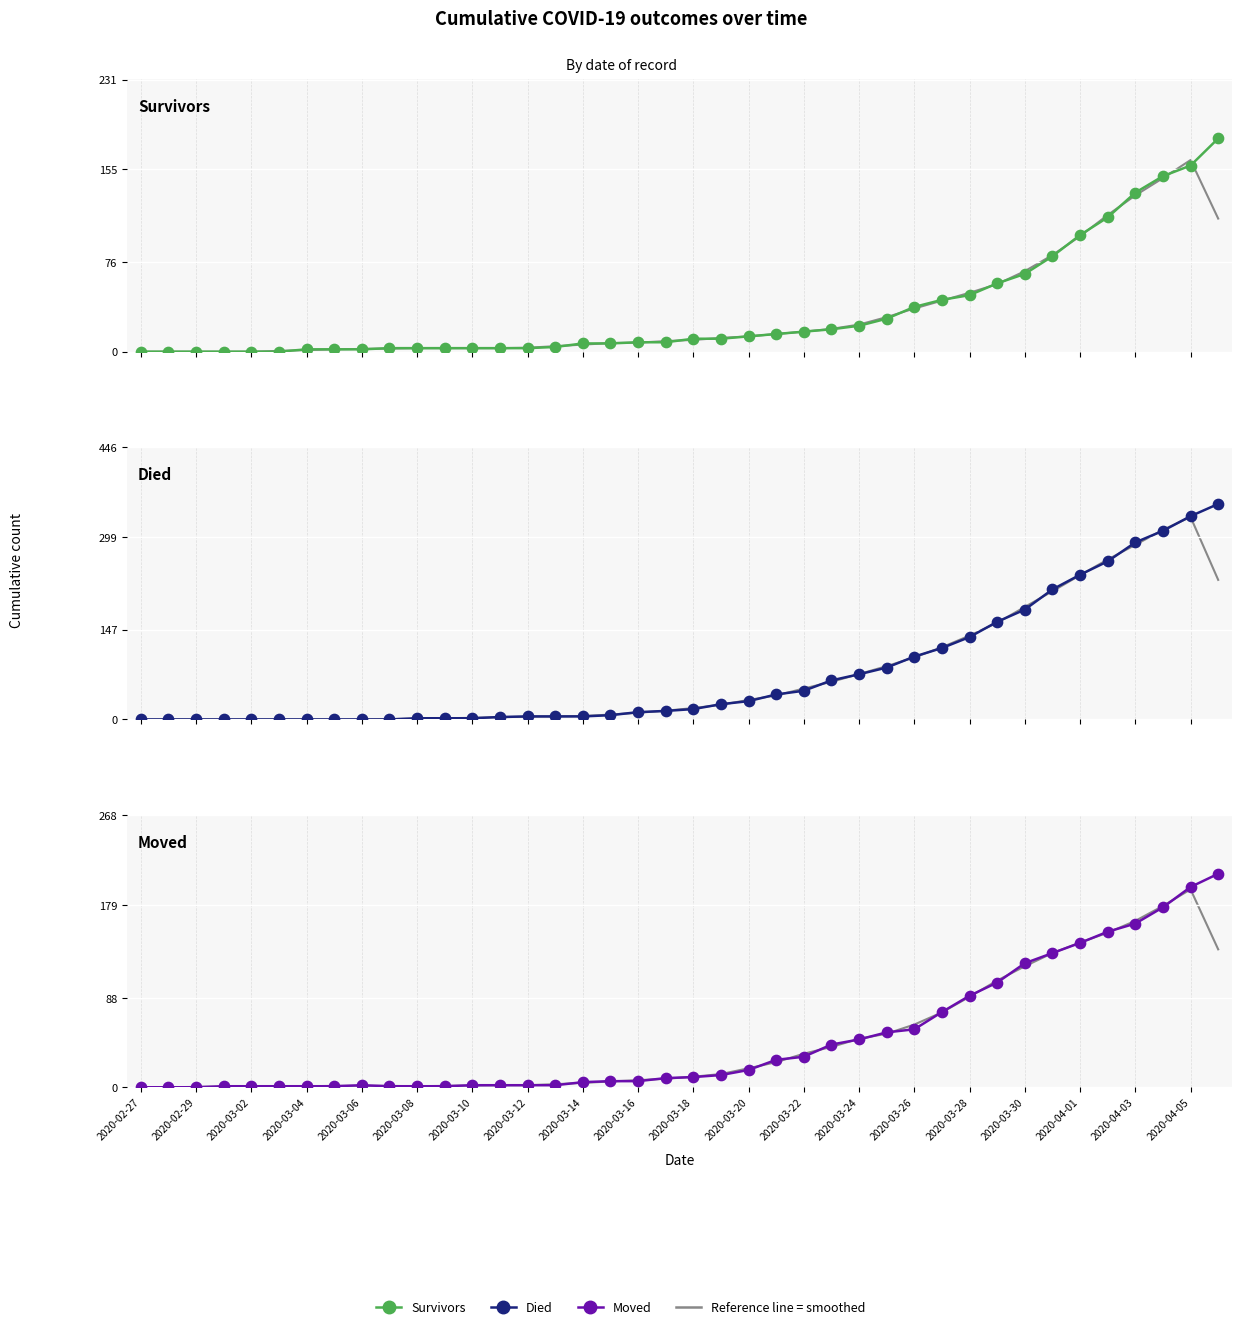

What is the total value across all series at 21?

48